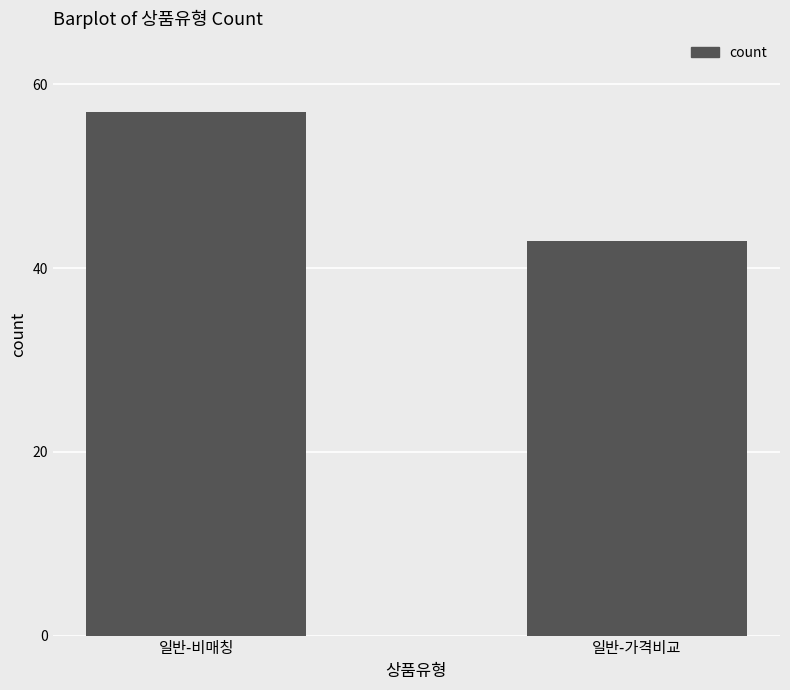

What is the difference between the maximum and minimum values?

14